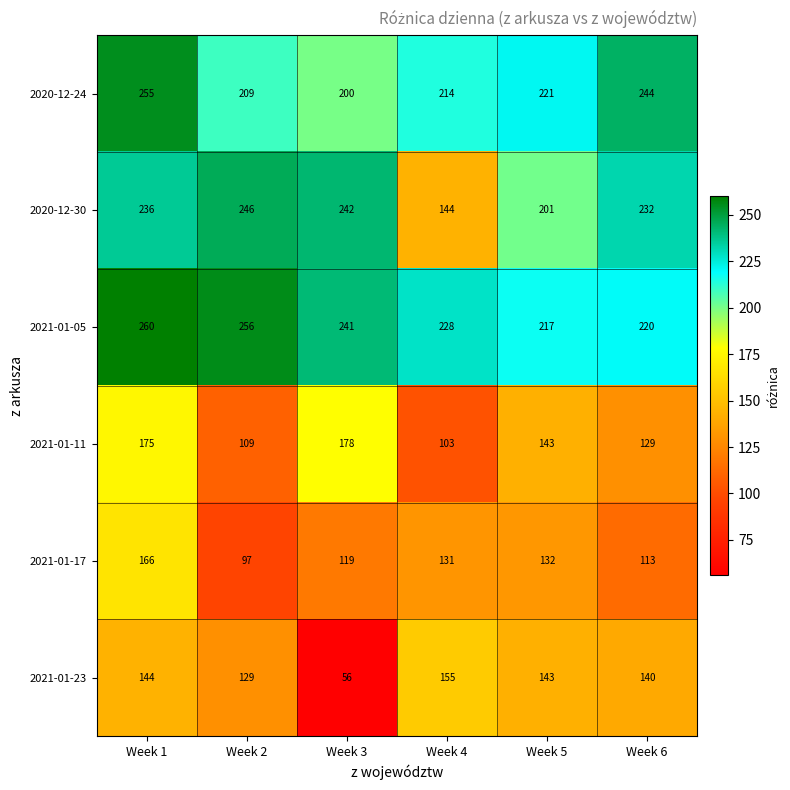

At which label does 2021-01-17 first exceed 131?

Week 1